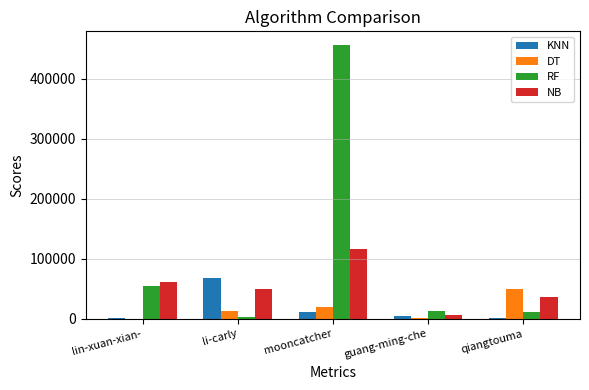

Which series changed the most between guang-ming-che and qiangtouma?

DT